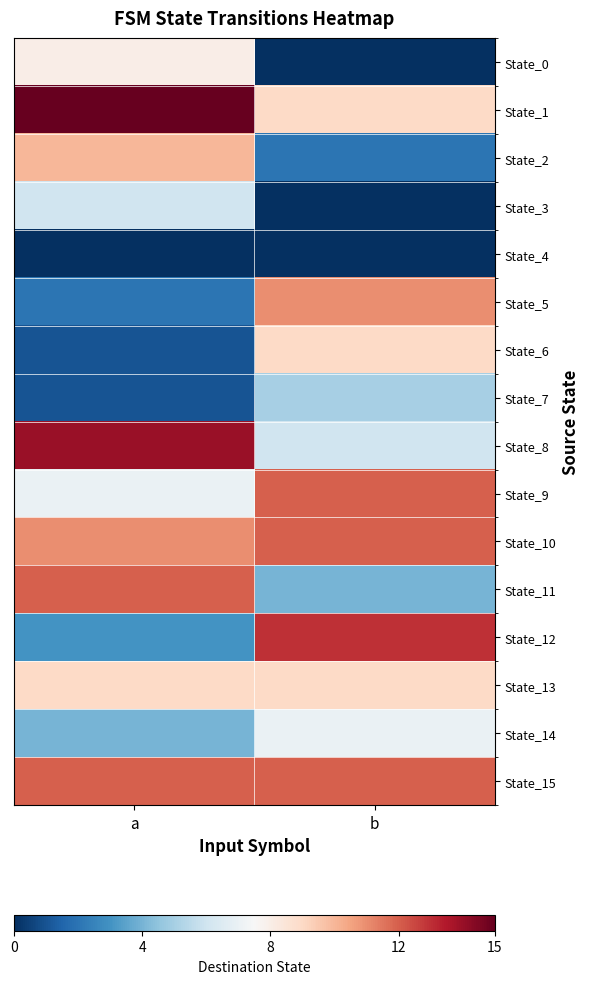

Reading left to right, list all the values displayed in this chart.

State_0: a=8	b=0
State_1: a=15	b=9
State_2: a=10	b=2
State_3: a=6	b=0
State_4: a=0	b=0
State_5: a=2	b=11
State_6: a=1	b=9
State_7: a=1	b=5
State_8: a=14	b=6
State_9: a=7	b=12
State_10: a=11	b=12
State_11: a=12	b=4
State_12: a=3	b=13
State_13: a=9	b=9
State_14: a=4	b=7
State_15: a=12	b=12